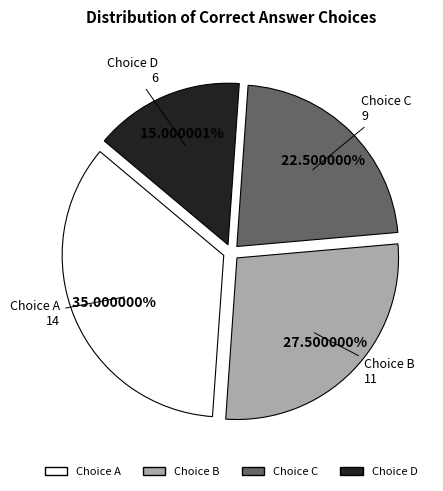

Is there any slice that represents more than half of the pie?

No